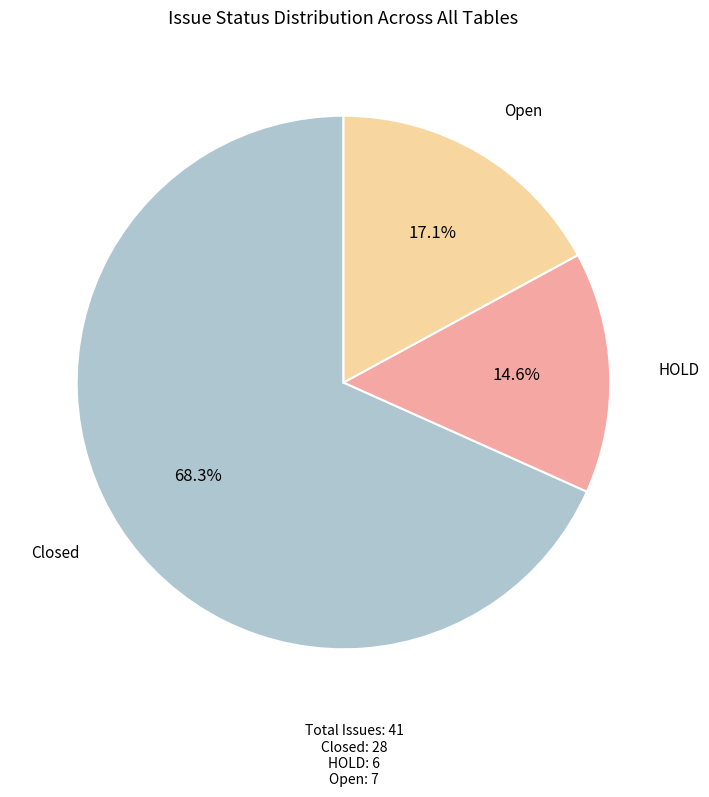

To the nearest percent, what percentage of the pie is Closed?

68%